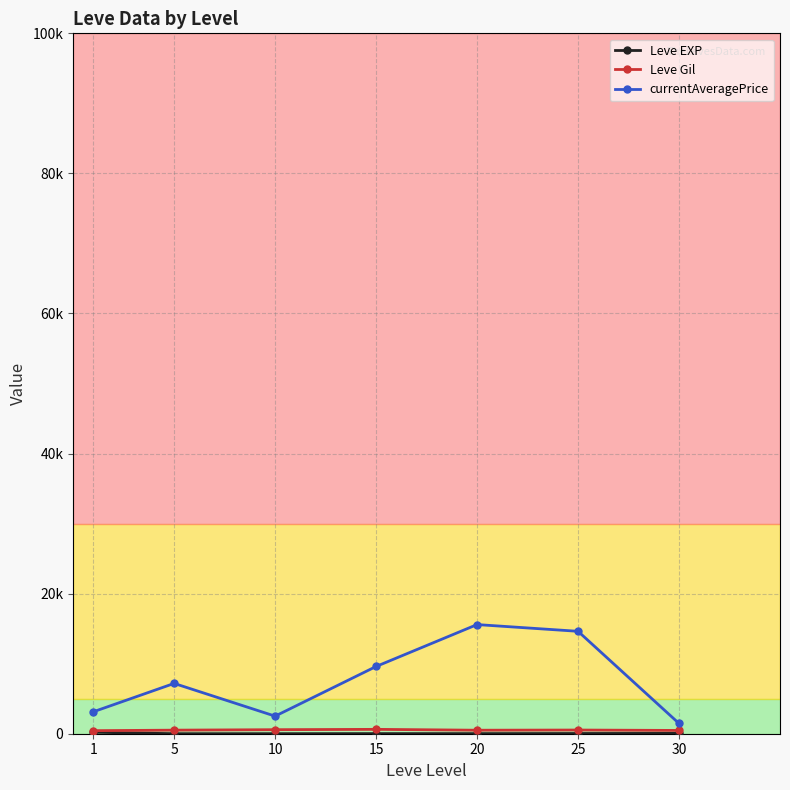

True or false: Leve EXP and Leve Gil cross at least once.

False